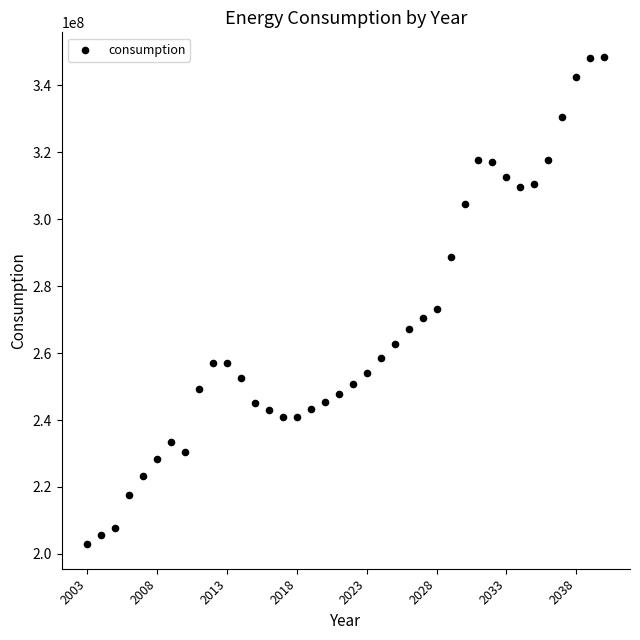

What is the range of Y values (max minus min)?

145665481